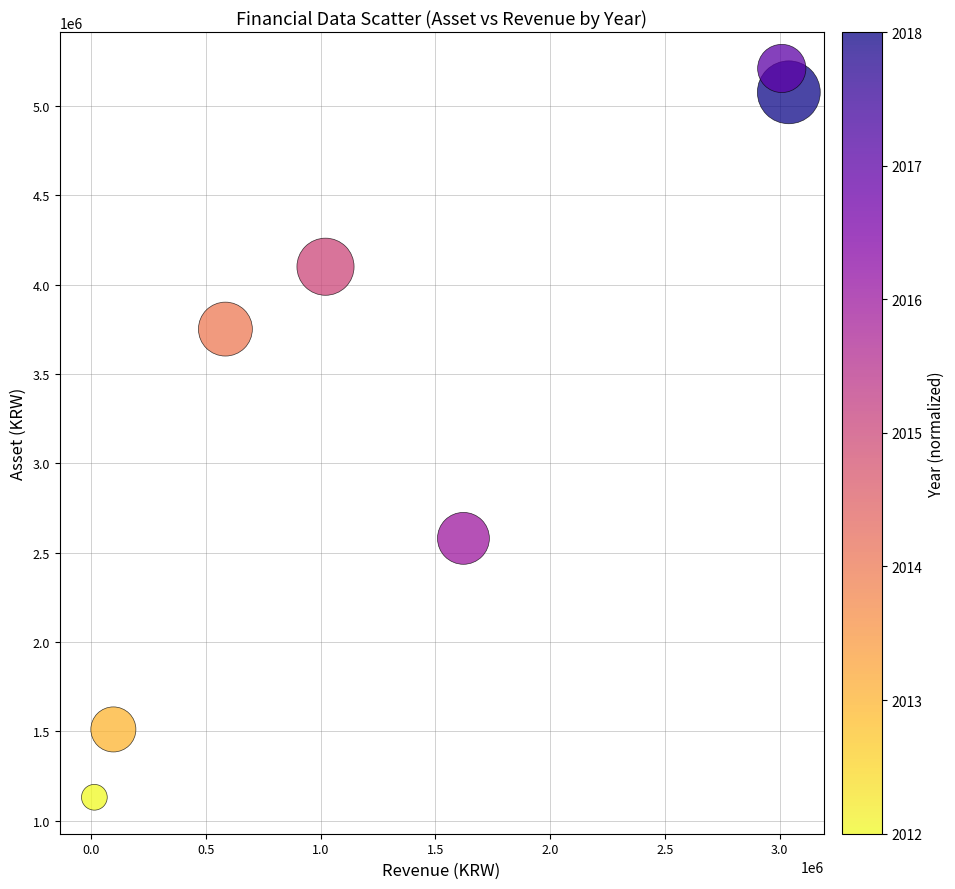

What is the range of Y values (max minus min)?

4078124